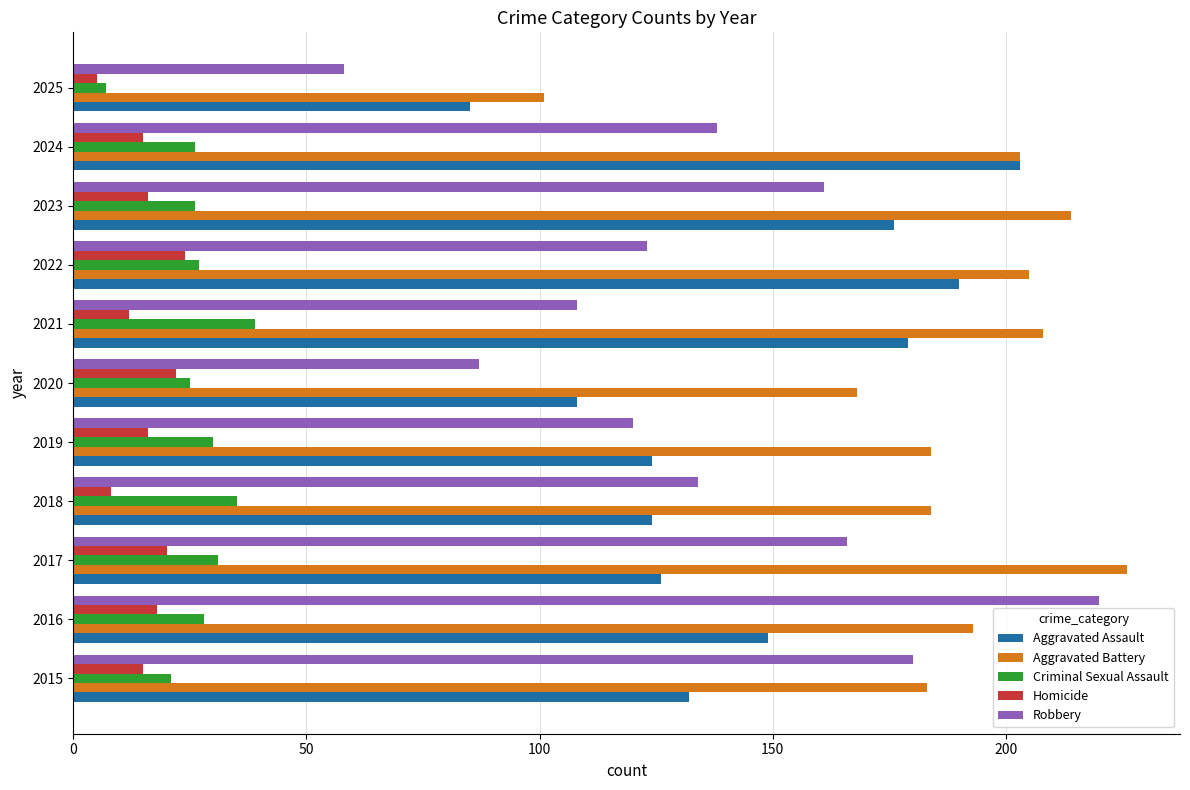

Which series has the widest spread of values?

Robbery